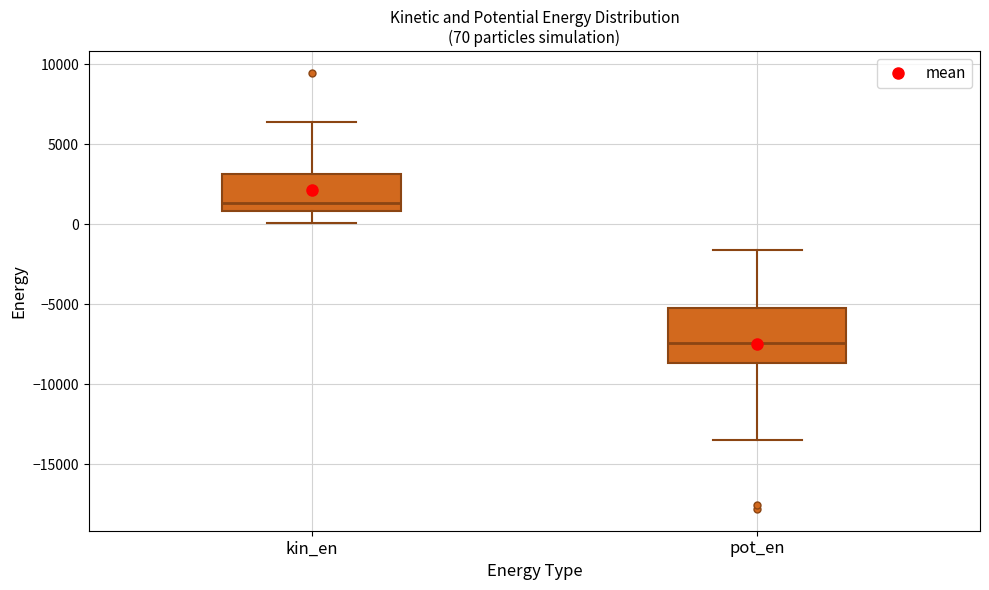

Which box's median line is the lowest?

pot_en